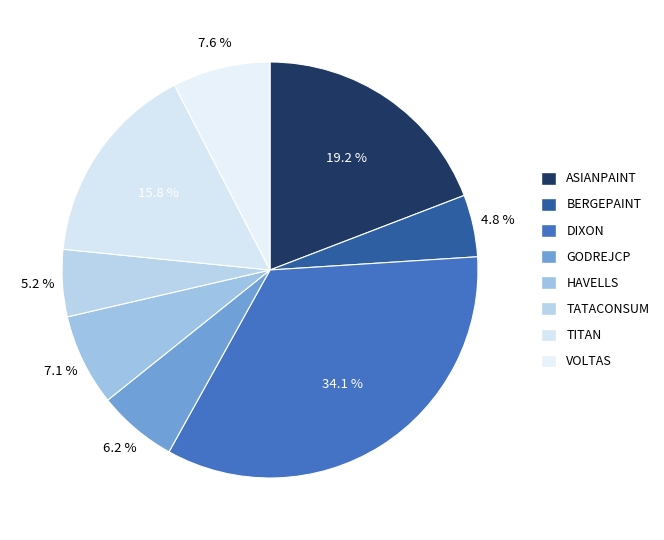

True or false: BERGEPAINT accounts for 5% of the total.

True